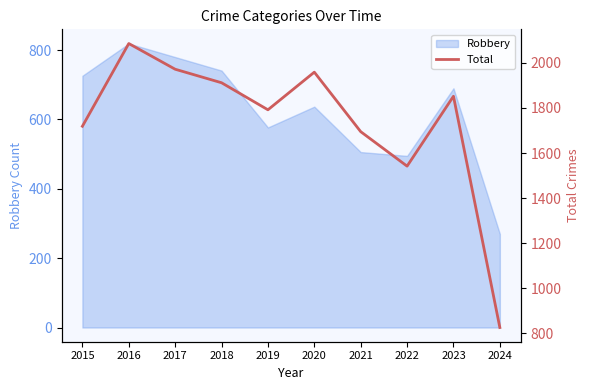

At which category does the data reach its first local peak?

2016